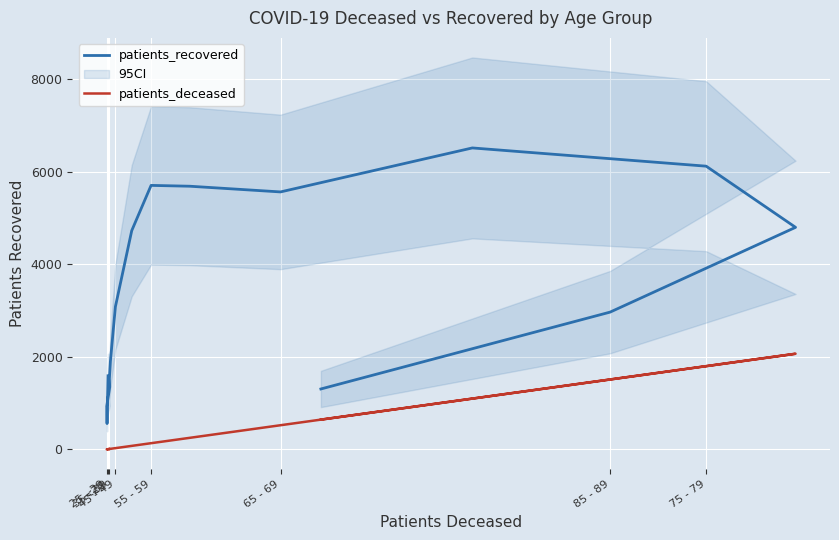

What is the value of the patients_recovered point at the 1st from the left?

1591